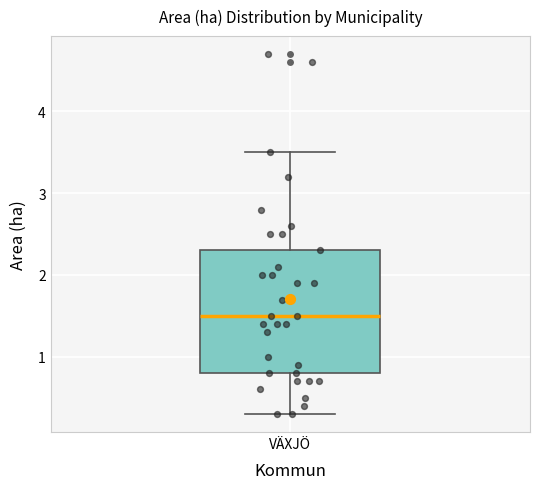

Where does the lower whisker of the box for VÄXJÖ end on the y-axis? The values are not printed on the chart, so give them approximately, as read against the axis.

0.3